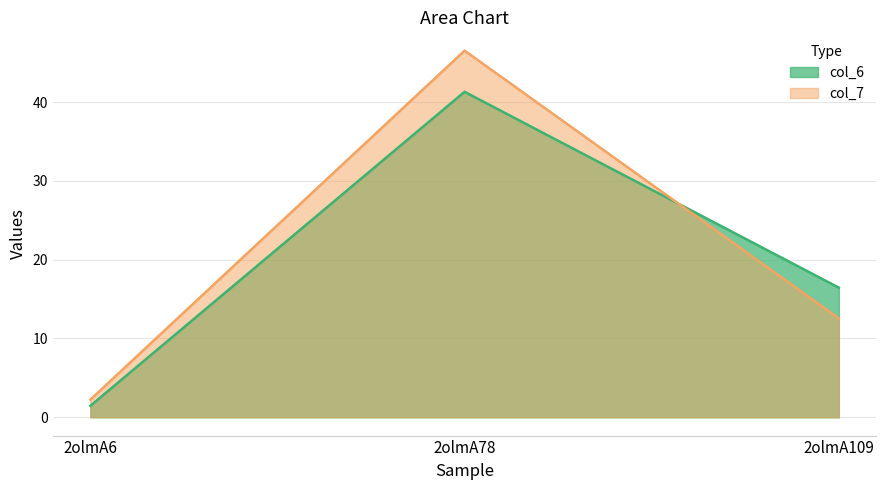

What is the average value of the col_6 series?

19.7